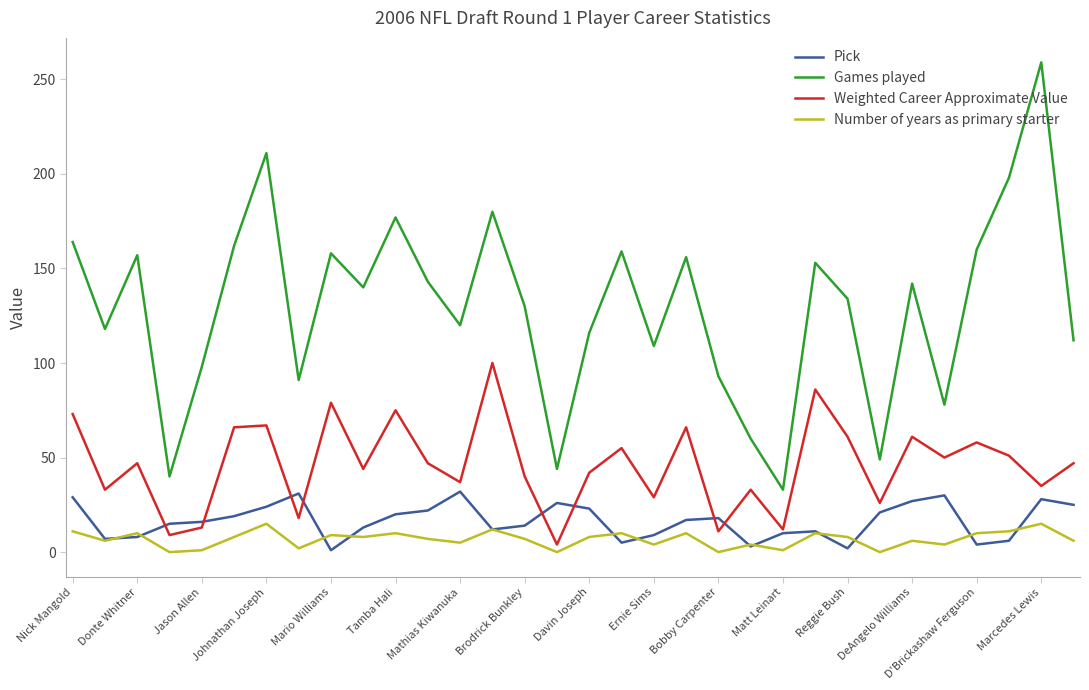

What is the difference between the second highest and minimum values in the Number of years as primary starter series?

15